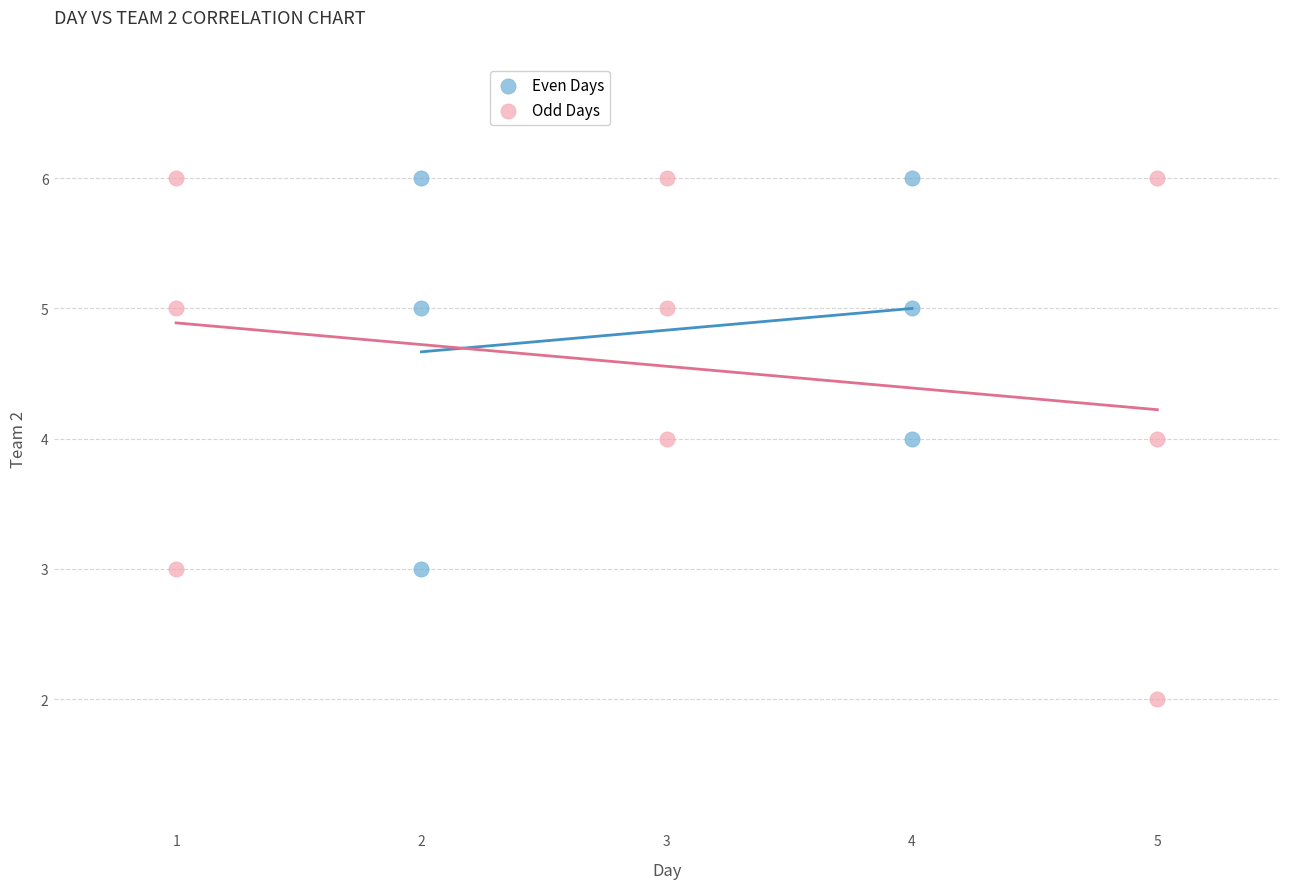

Which series has the widest spread of Y values?

Odd Days